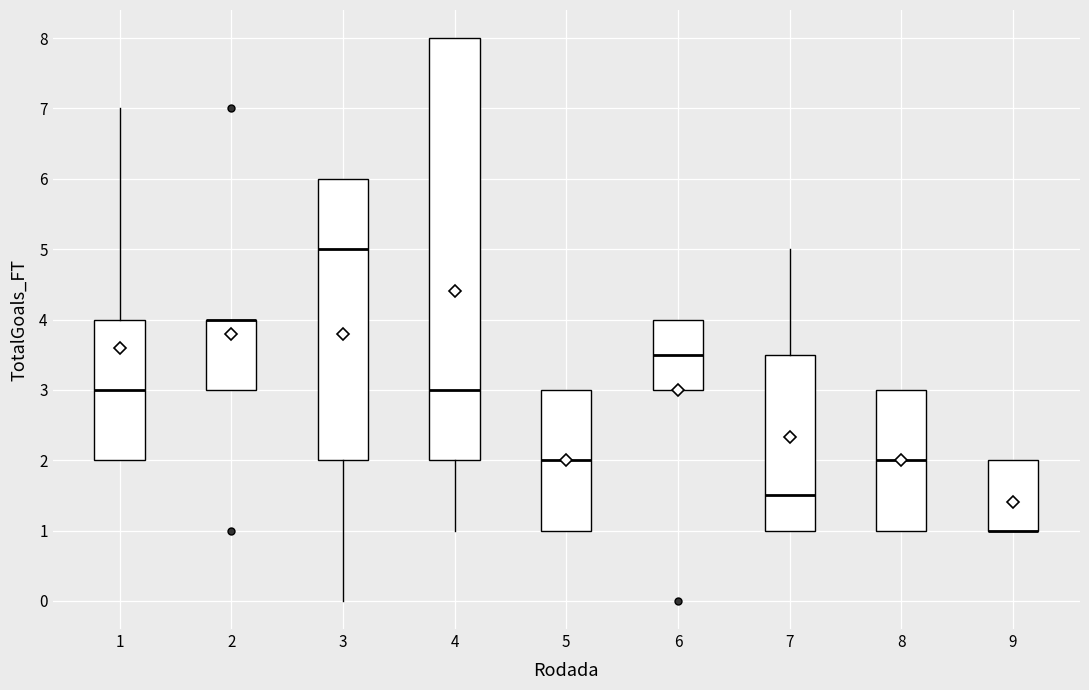

Reading left to right, transcribe this box plot: for each box, give where its median line is, the range the box spans, and where its two whiskers end, as read against the y-axis. The values are not printed on the chart, so give them approximately, as read against the axis.

1: median 3.0, box 2.0 to 4.0, whiskers 2.0 to 7.0
2: median 4.0 (drawn on the box's upper edge), box 3.0 to 4.0, whiskers 3.0 to 4.0
3: median 5.0, box 2.0 to 6.0, whiskers 0.0 to 6.0
4: median 3.0, box 2.0 to 8.0, whiskers 1.0 to 8.0
5: median 2.0, box 1.0 to 3.0, whiskers 1.0 to 3.0
6: median 3.5, box 3.0 to 4.0, whiskers 3.0 to 4.0
7: median 1.5, box 1.0 to 3.5, whiskers 1.0 to 5.0
8: median 2.0, box 1.0 to 3.0, whiskers 1.0 to 3.0
9: median 1.0 (drawn on the box's lower edge), box 1.0 to 2.0, whiskers 1.0 to 2.0